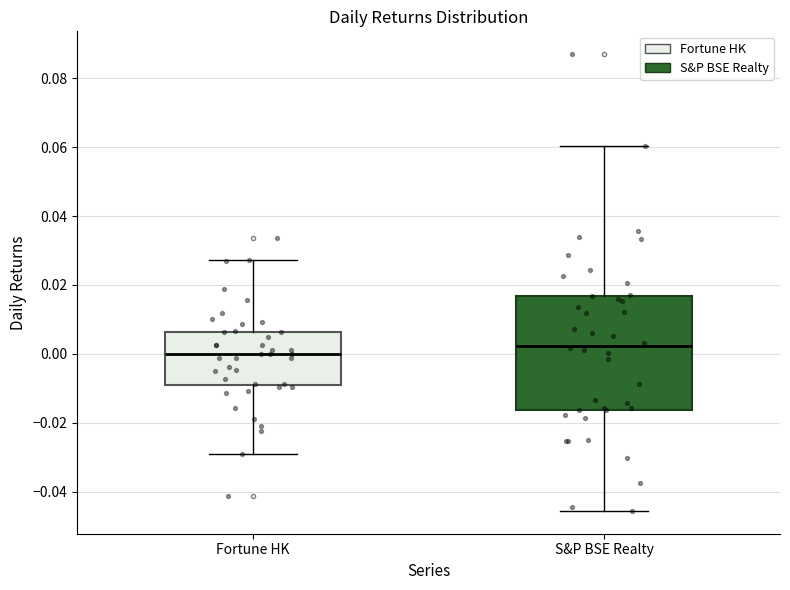

Where does the upper whisker of the box for S&P BSE Realty end on the y-axis? The values are not printed on the chart, so give them approximately, as read against the axis.

0.060